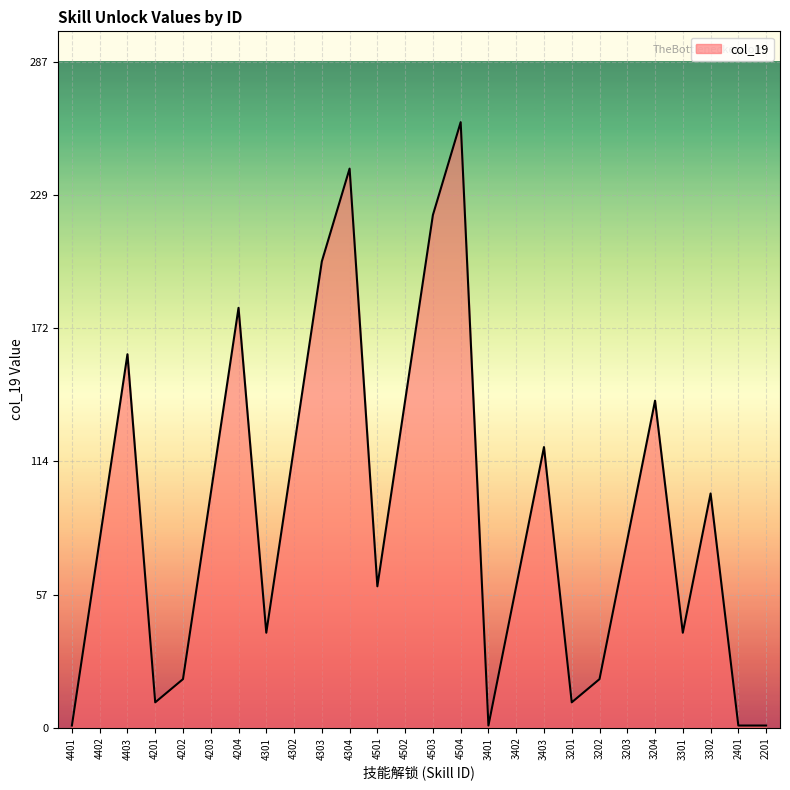

What position from the right is 4301?

19